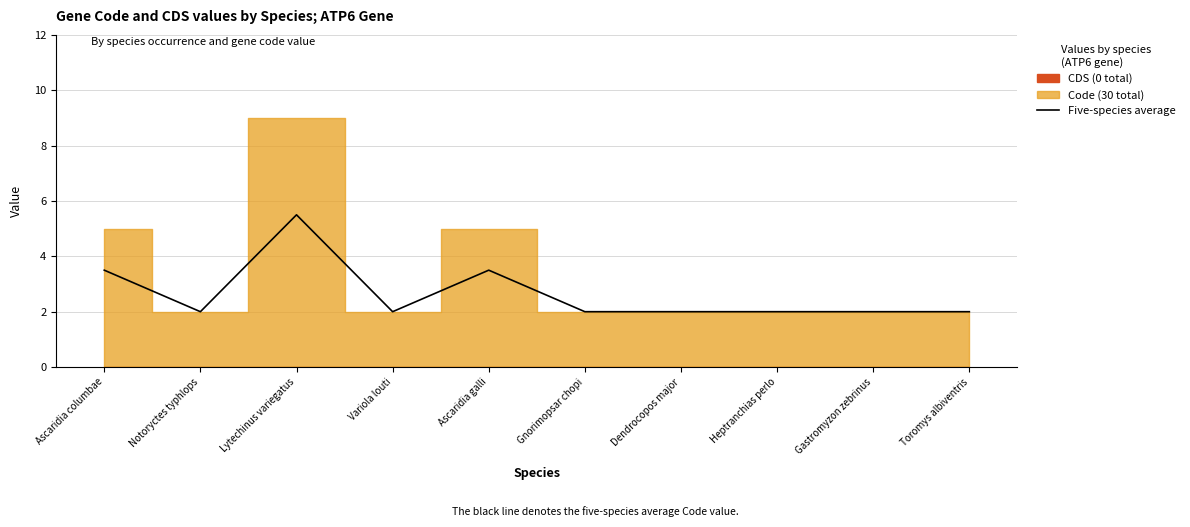

The value at Gastromyzon zebrinus is 2.6. True or false?

False